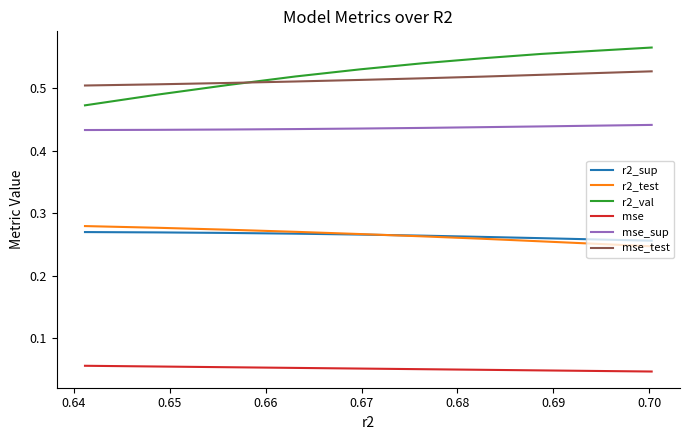

Which series has the widest spread of values?

r2_val